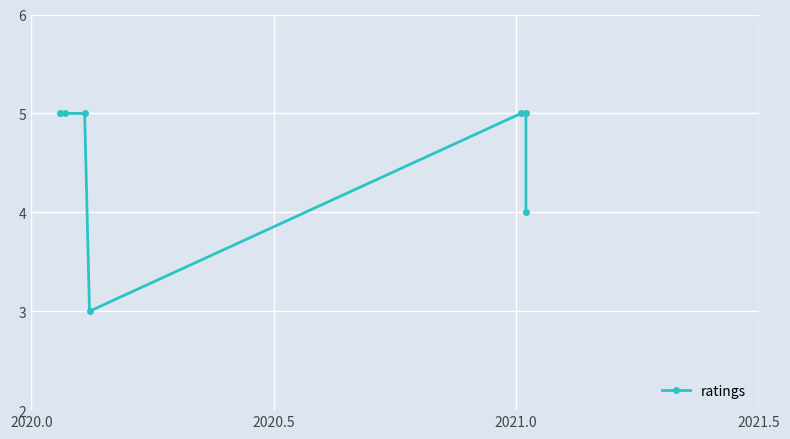

What is the difference between the maximum and minimum values?

2